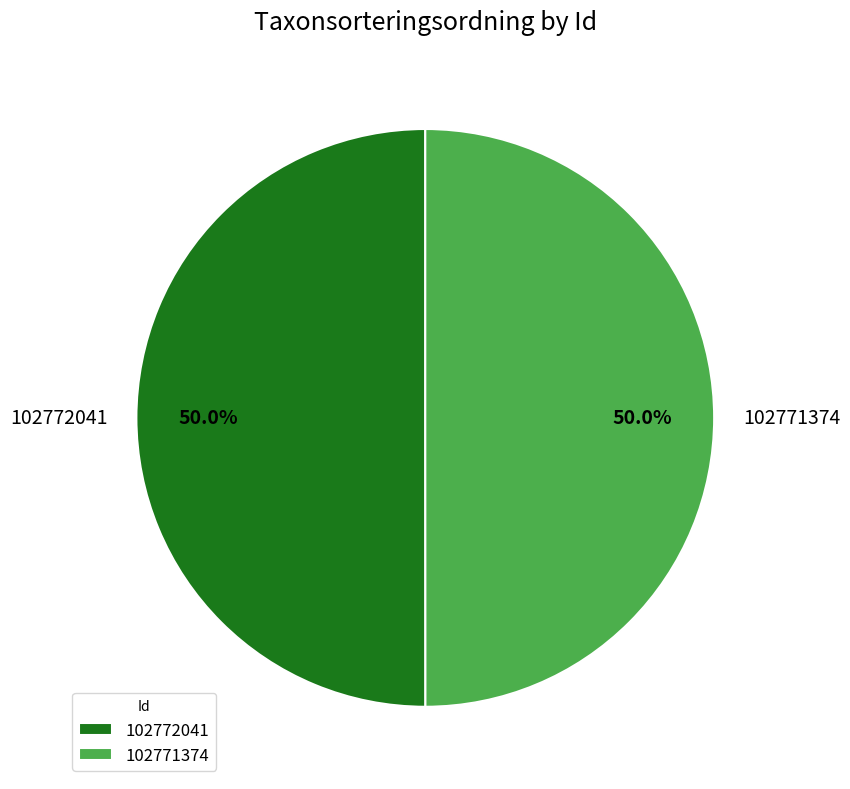

Approximately how many times larger is the value at 102772041 compared to 102771374?

1.0